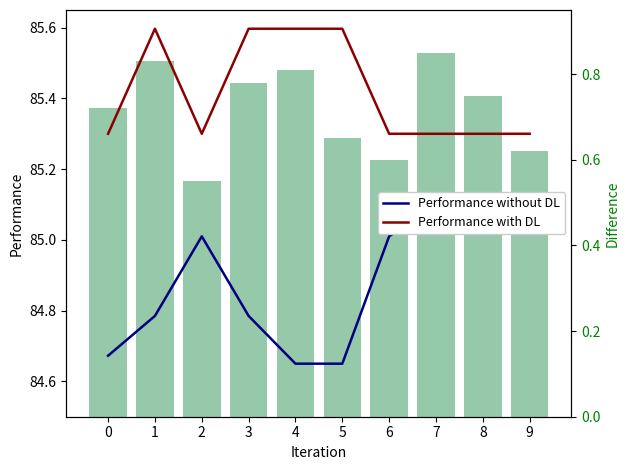

True or false: Performance without DL has a value of 146.7 at 8.

False